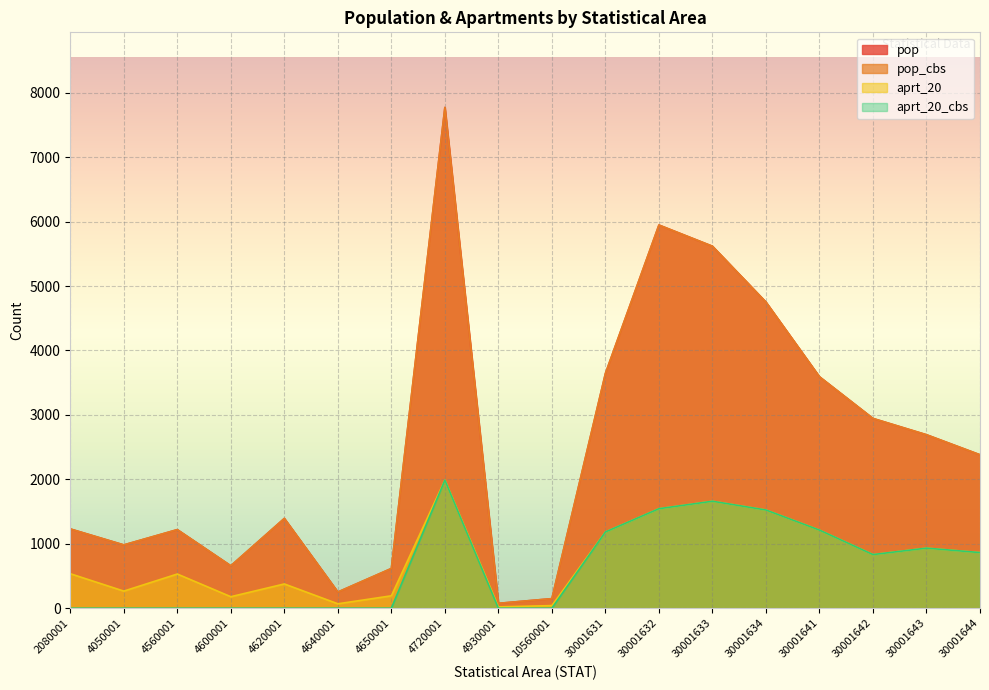

At which label does aprt_20_cbs reach its peak?

4720001